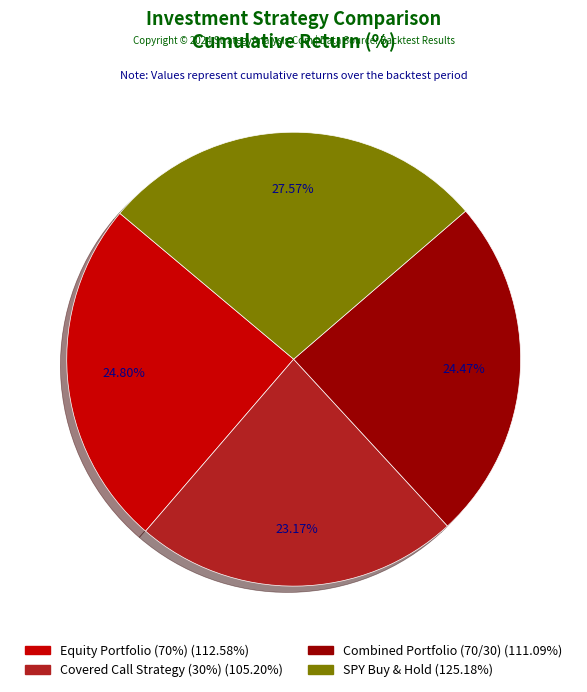

True or false: SPY Buy & Hold accounts for 28% of the total.

True